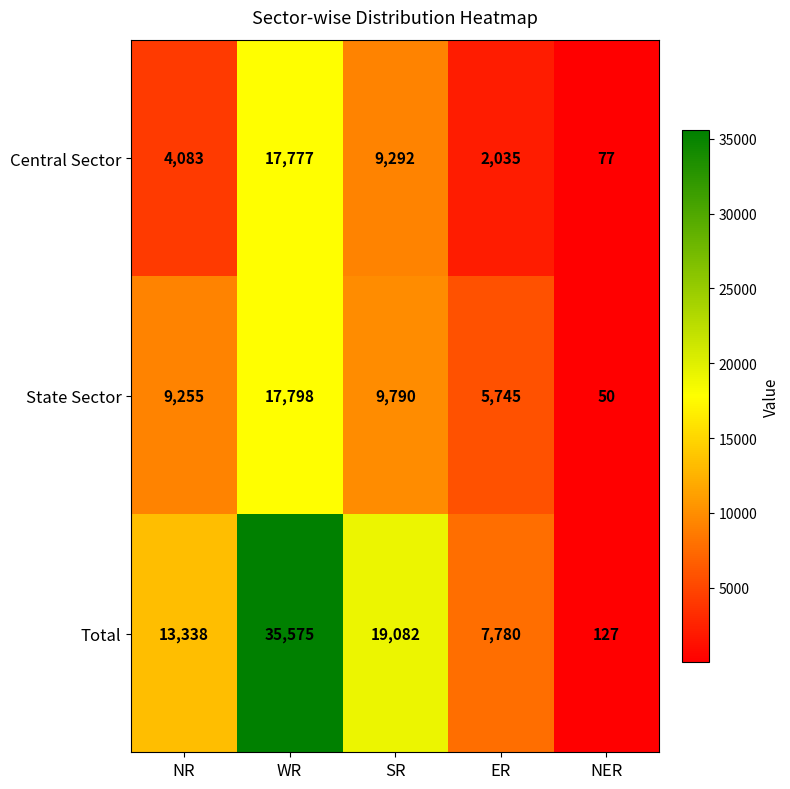

What is the difference between the Total values at SR and NR?

5744